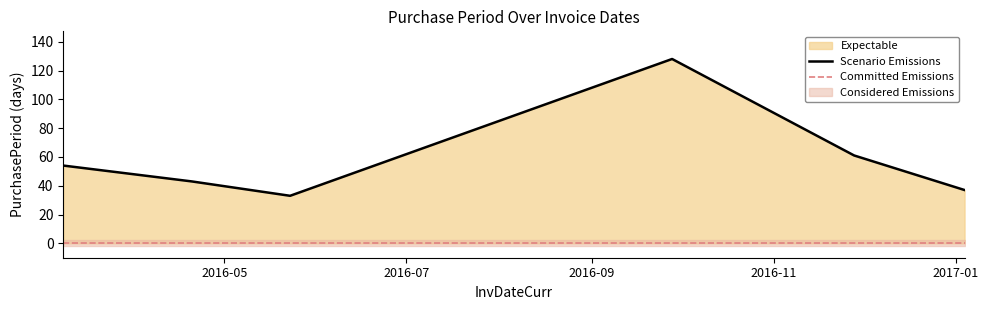

The chart shows a value of 37 at 2017-01-04. True or false?

True